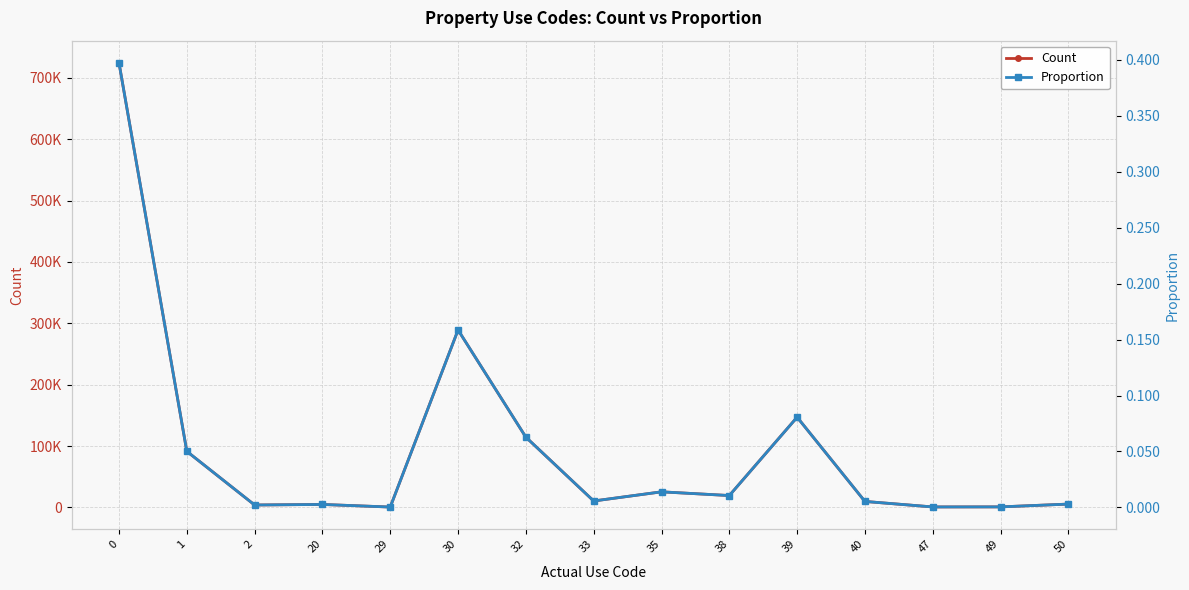

Where is the first local maximum for Count?

20